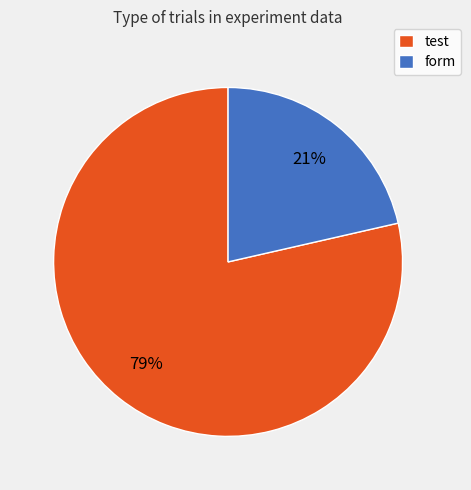

The test slice represents 68% of the pie. True or false?

False